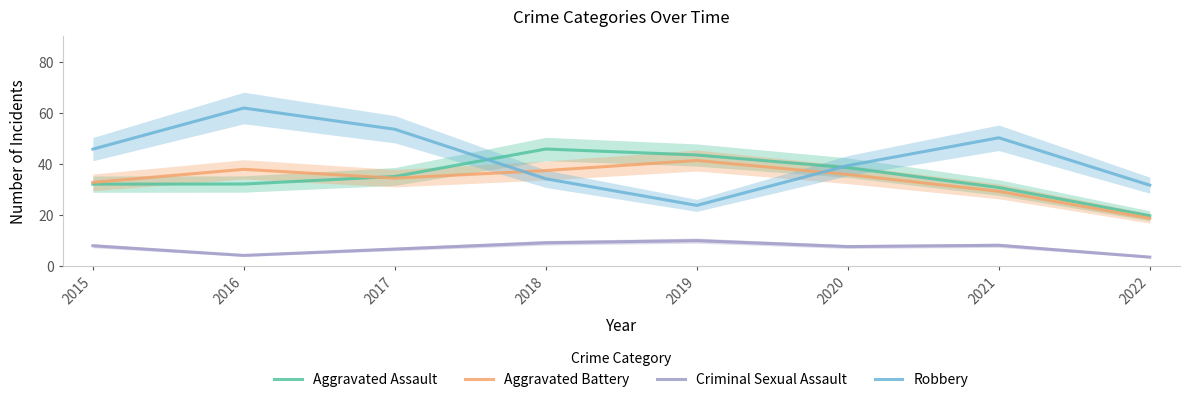

The value of Criminal Sexual Assault at 2017 is 2.3. True or false?

False